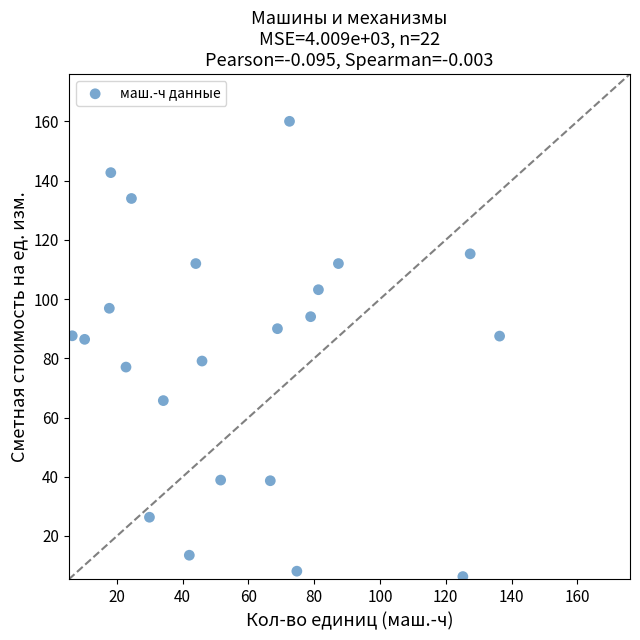

What is the range of X values (max minus min)?

130.0